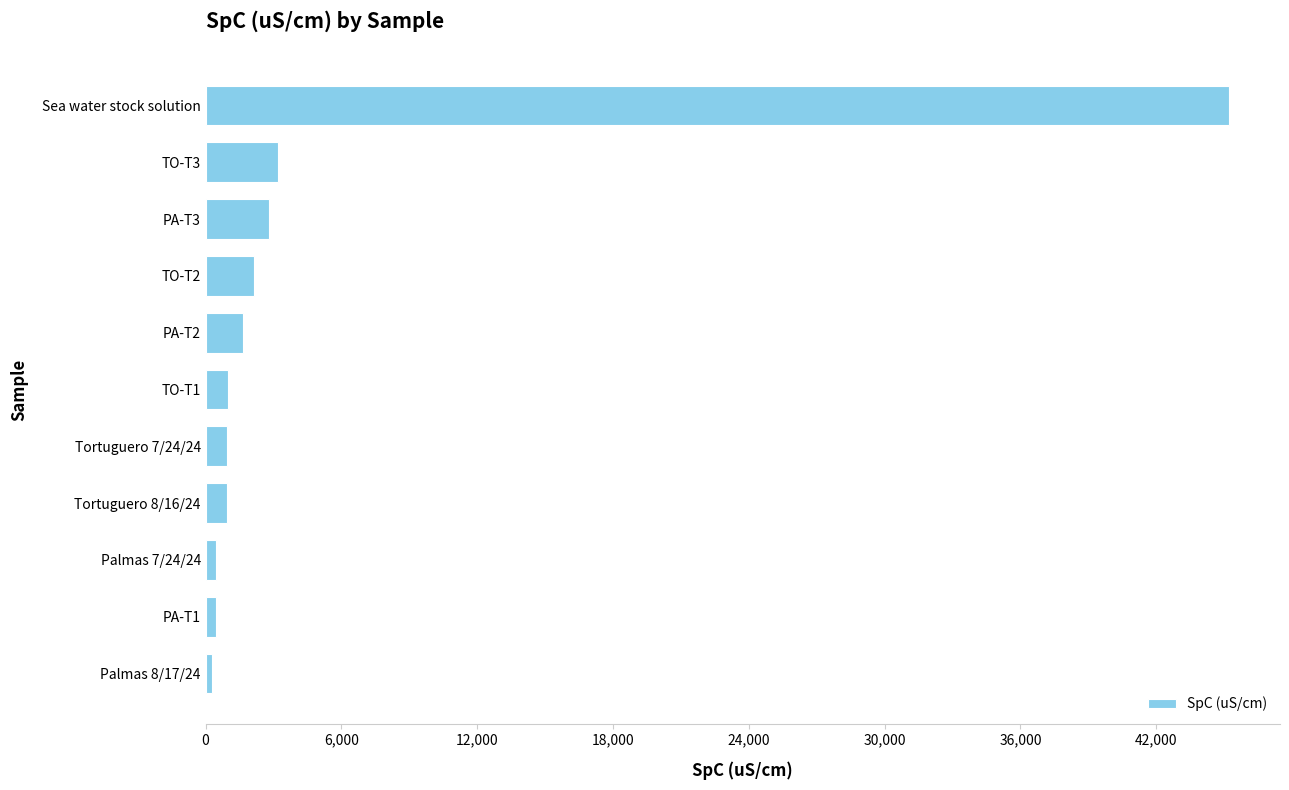

Approximately how many times larger is the value at Sea water stock solution compared to TO-T1?

46.2